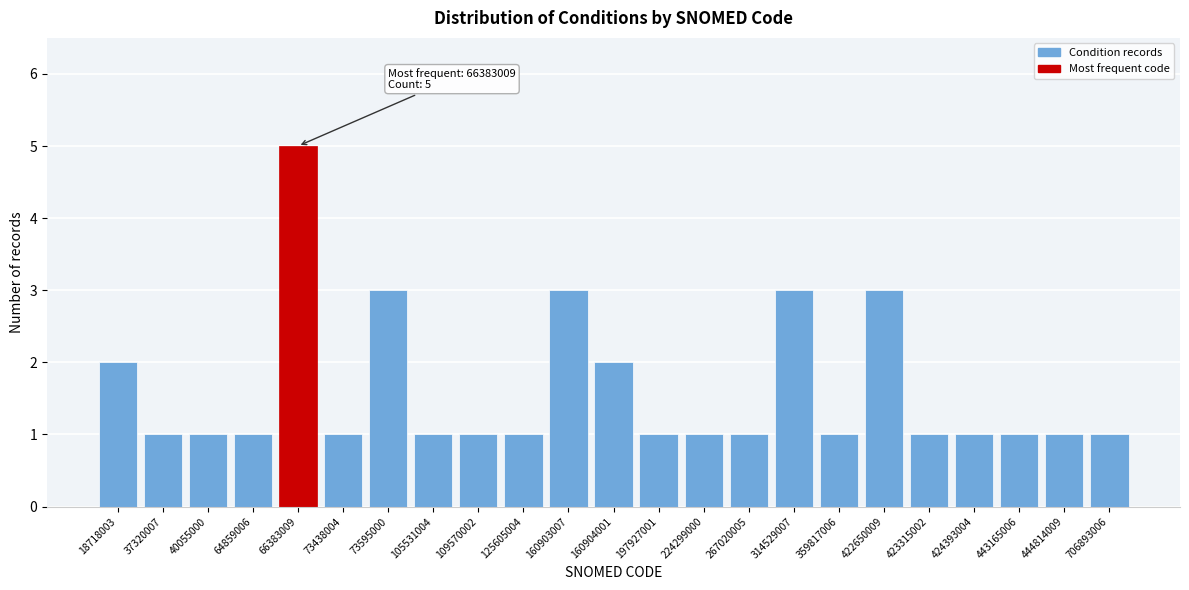

Reading right to left, transcribe all the data shown in this chart.

1	1	1	1	1	3	1	3	1	1	1	2	3	1	1	1	3	1	5	1	1	1	2